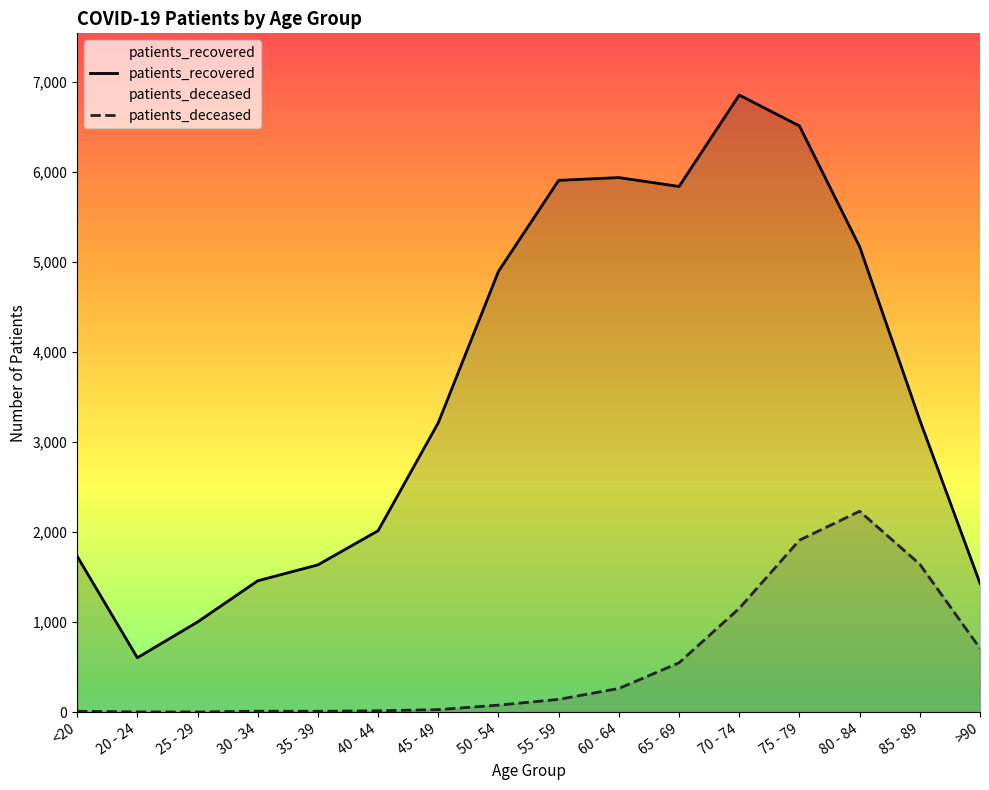

At which label is patients_deceased closest to 1116?

70 - 74